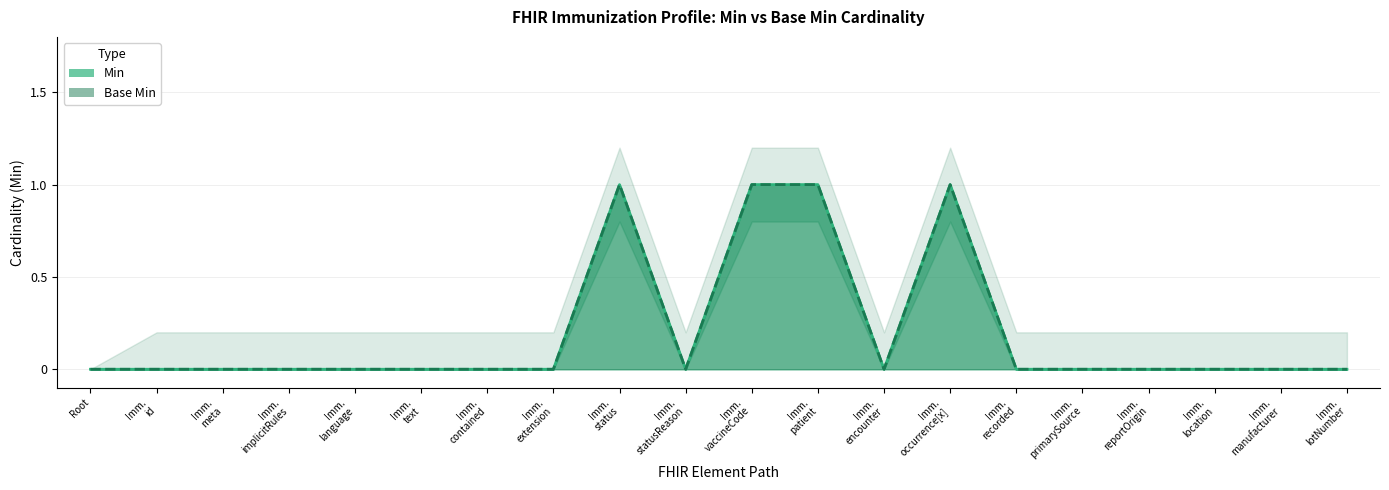

What is the label of the 11th point from the left?

Imm. vaccineCode